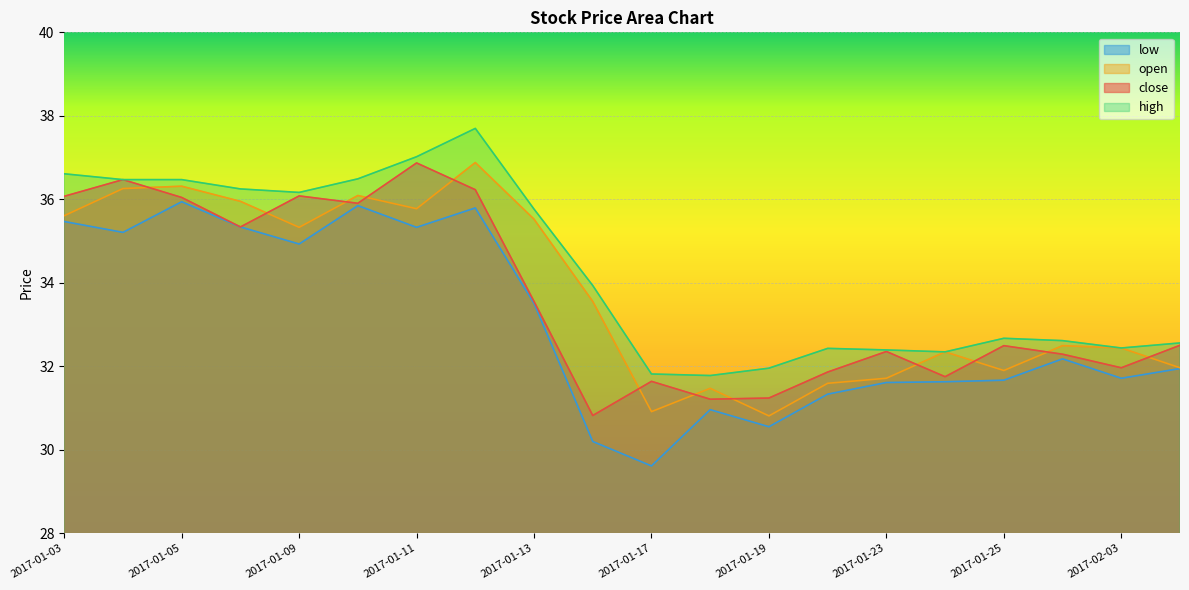

What is the difference between the second highest and minimum values in the low series?

6.2